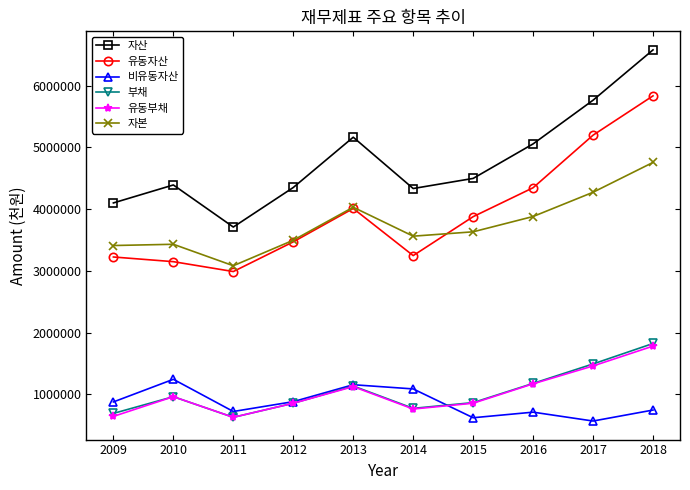

How many interior local valleys does the 비유동자산 series have?

3